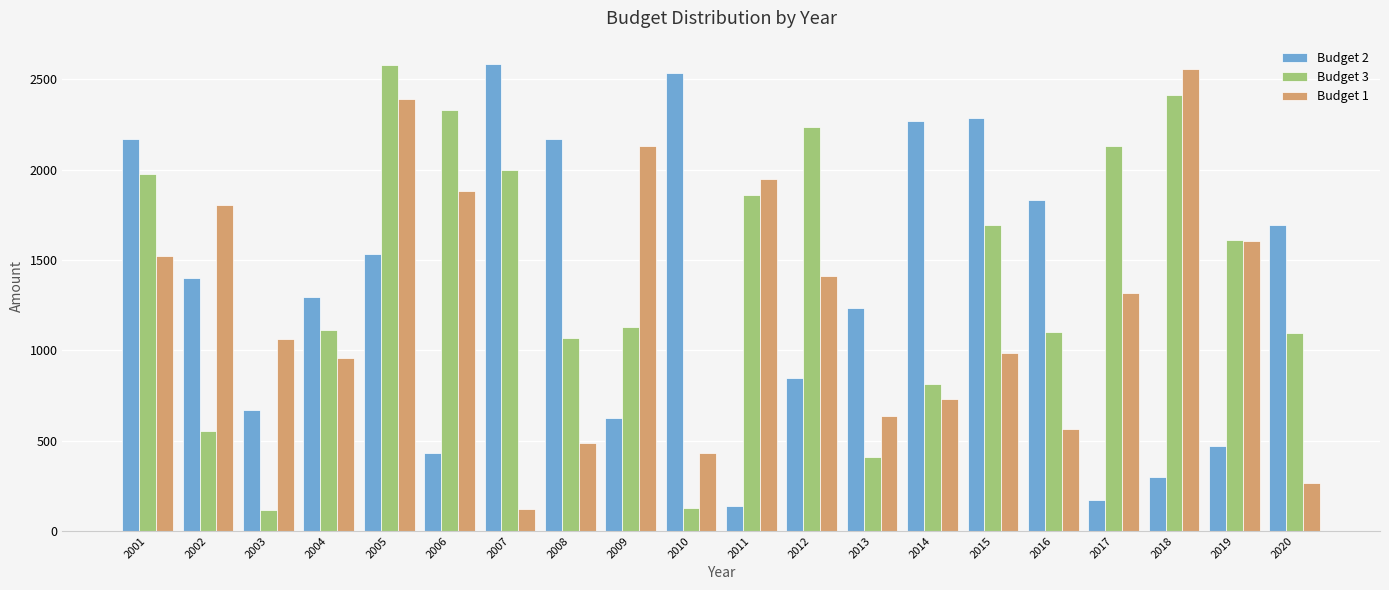

What are all the series names shown in the legend?

Budget 2, Budget 3, Budget 1